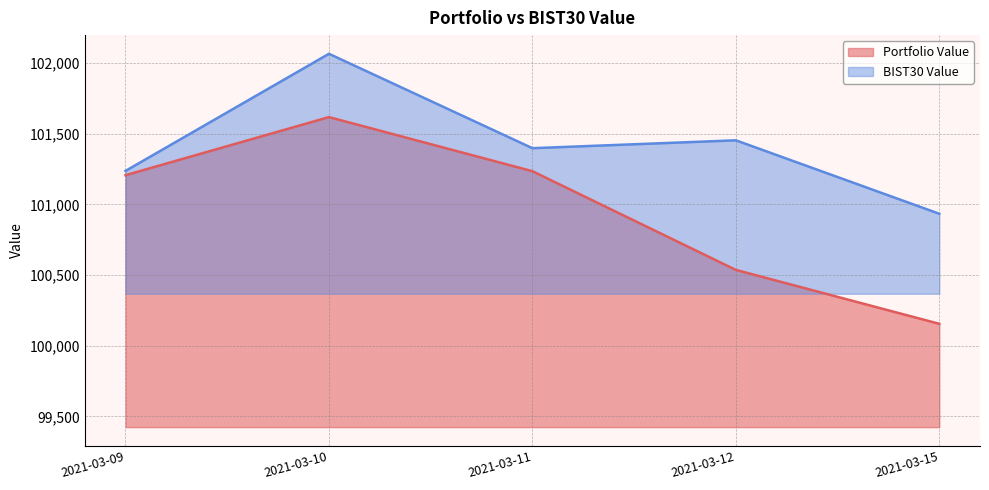

Which category has the highest value across all series?

2021-03-10